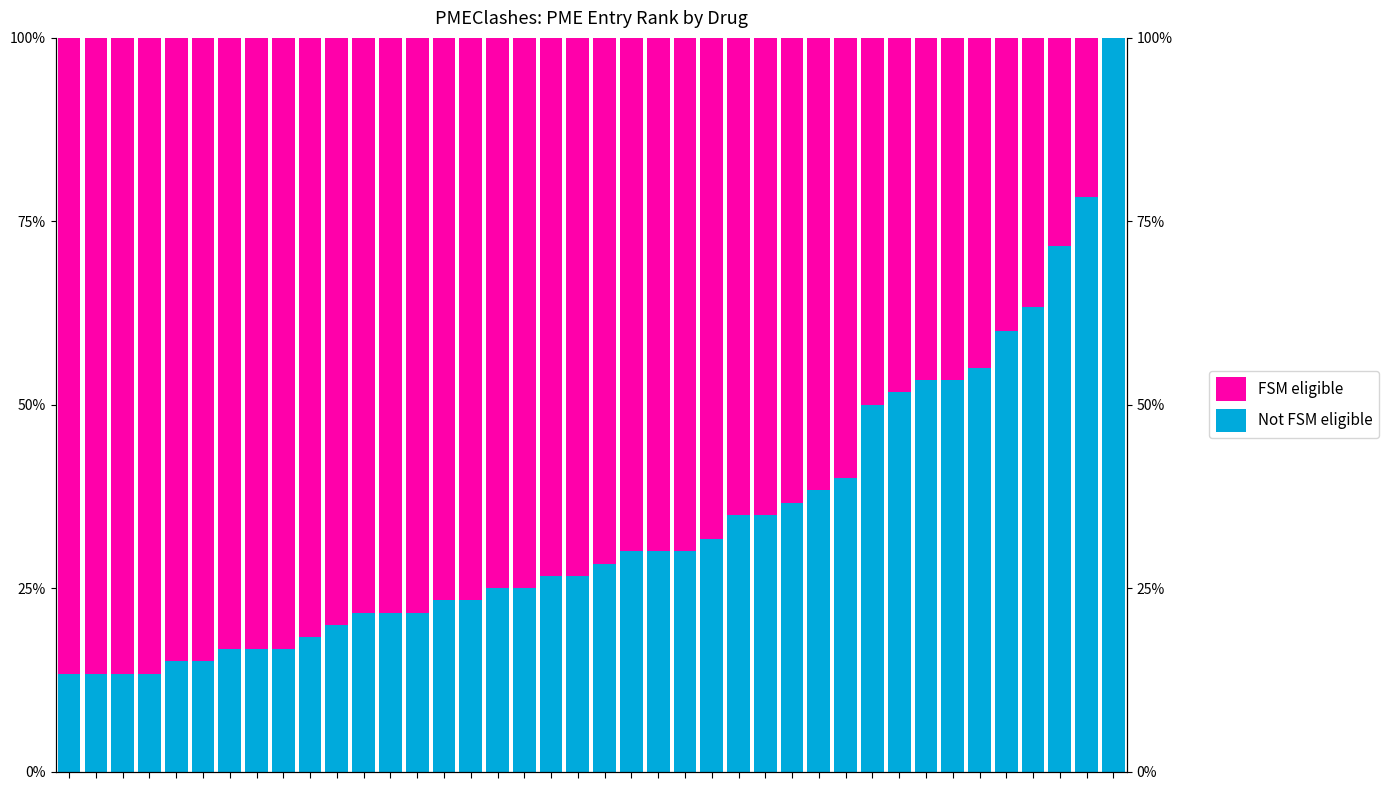

Which series has the largest total across all categories?

FSM eligible